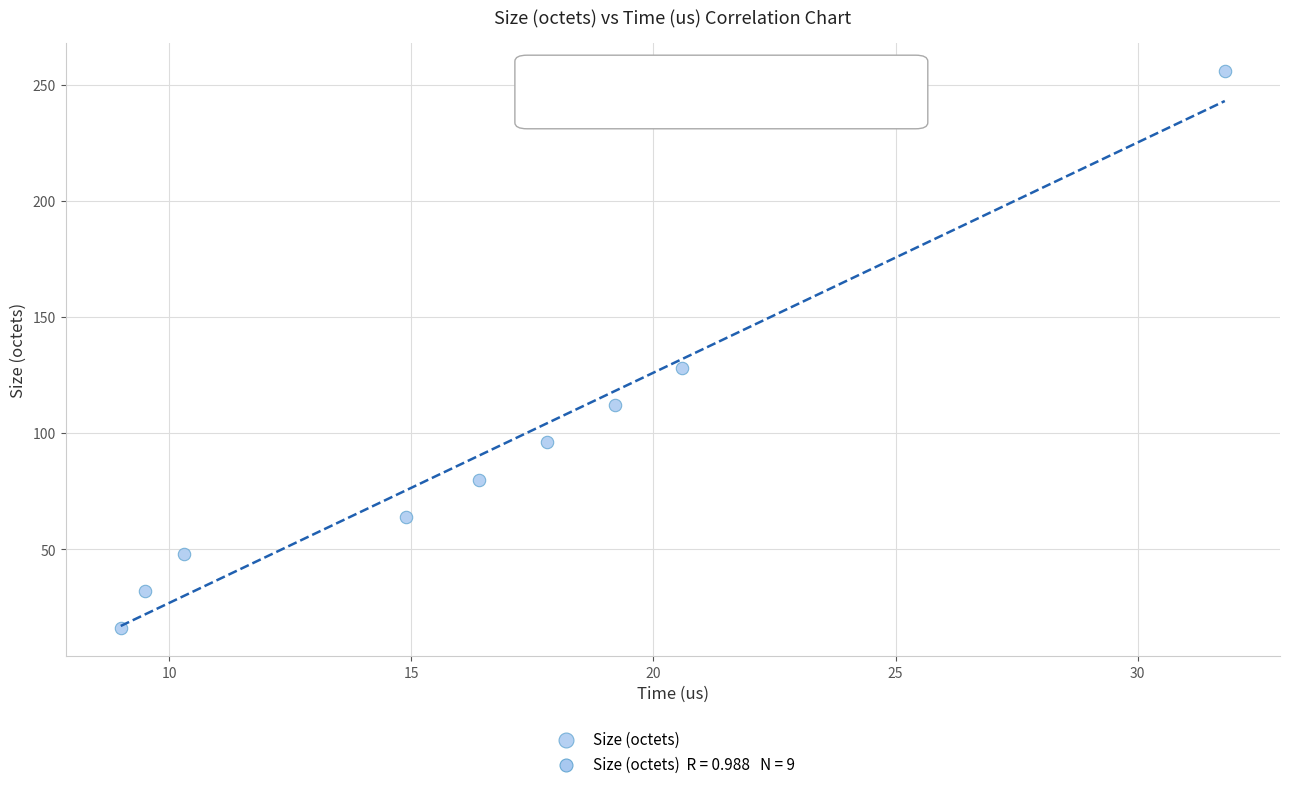

What Y value in the scatter plot is closest to 136?

128